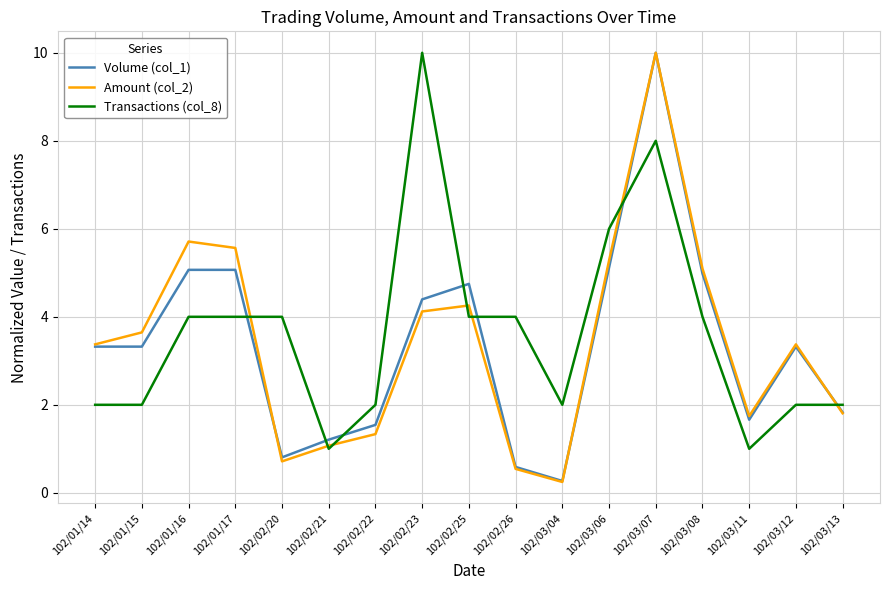

True or false: Transactions (col_8) has a value of 7.0 at 102/01/16.

False